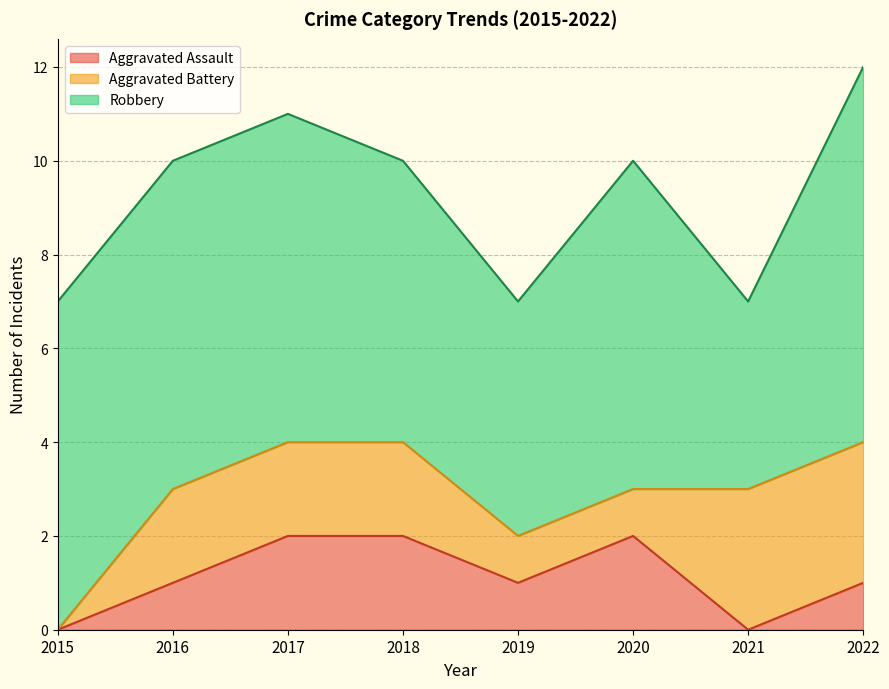

Is the value of Robbery at 2015 greater than the value of Aggravated Battery at 2016?

Yes